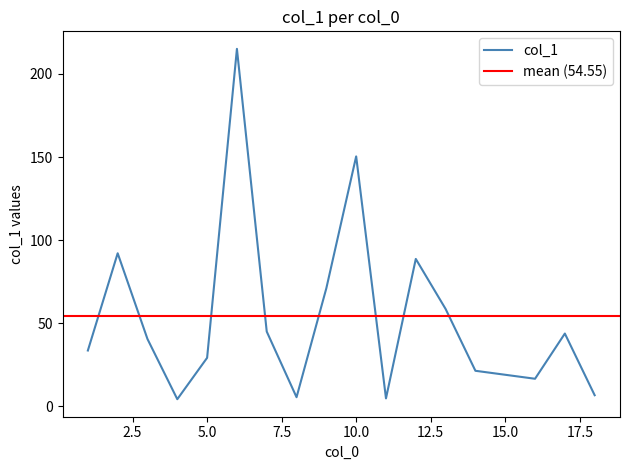

Rank the categories by value from lowest to highest.

4, 11, 8, 18, 16, 14, 5, 1, 3, 17, 7, 13, 9, 12, 2, 10, 6